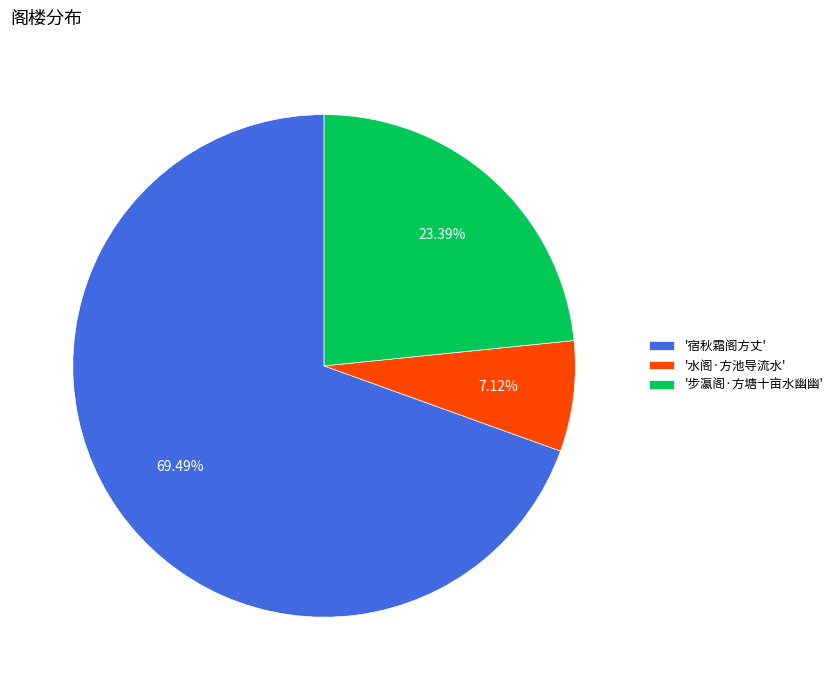

Rank the categories by value from lowest to highest.

'水阁·方池导流水', '步瀛阁·方塘十亩水幽幽', '宿秋霜阁方丈'